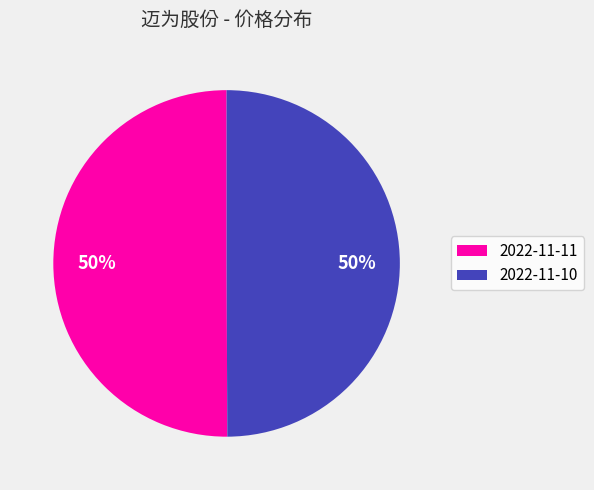

What percentage is the 2022-11-10 slice, to the nearest percent?

50%